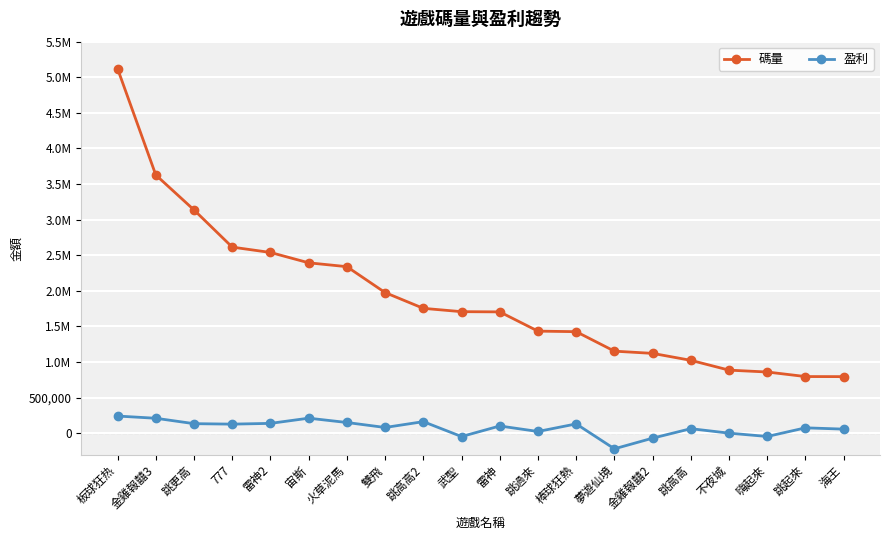

At which category does 盈利 reach its first local peak?

宙斯